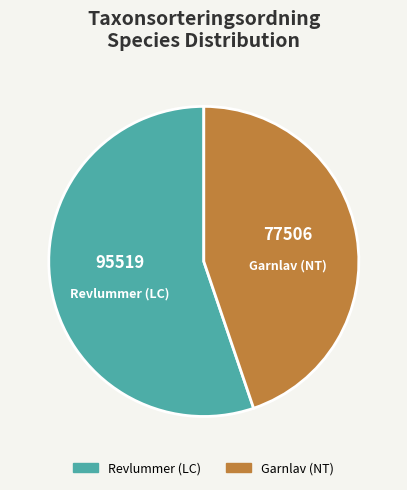

Which has a higher value, Revlummer (LC) or Garnlav (NT)?

Revlummer (LC)